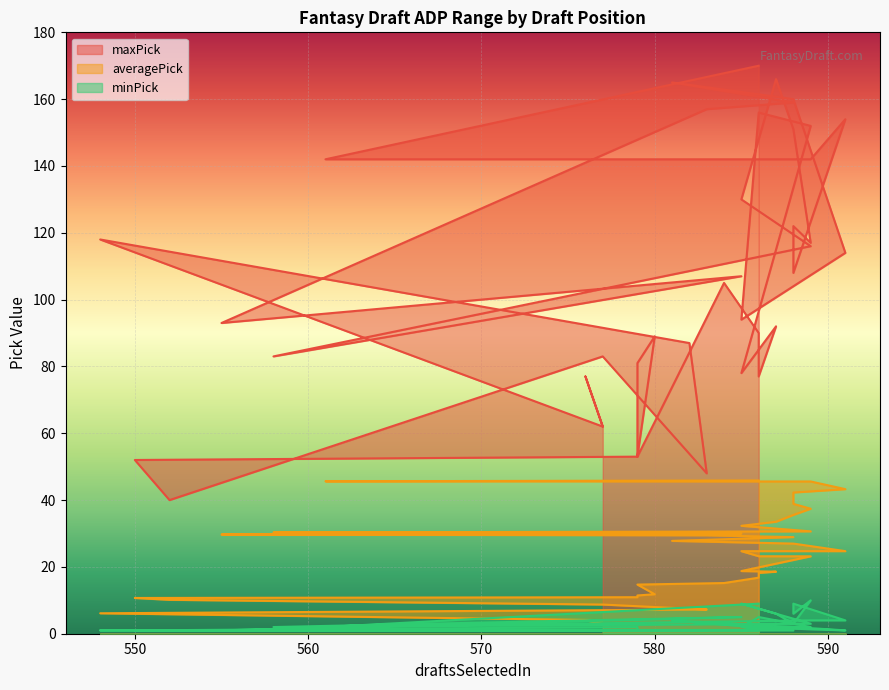

Reading right to left, transcribe all the data shown in this chart.

averagePick: 586=45.9	561=45.6	589=45.6	591=43.3	588=42.3	588=38.9	589=37.4	588=35.5	587=33.5	585=32.3	589=30.6	558=30.3	585=30.0	555=29.7	583=29.4	588=28.9	581=27.8	588=27.0	591=24.7	585=24.7	586=23.2	589=23.2	585=18.8	587=18.6	586=18.2	586=16.8	584=15.2	579=14.7	580=11.8	579=11.4	579=10.9	550=10.7	552=10.2	577=8.7	583=7.2	582=7.2	548=6.1	577=4.1	576=4.0	577=2.9
maxPick: 586=170.0	561=142.0	589=142.0	591=154.0	588=108.0	588=122.0	589=117.0	588=151.0	587=166.0	585=130.0	589=116.0	558=83.0	585=107.0	555=93.0	583=157.0	588=159.0	581=165.0	588=160.0	591=114.0	585=94.0	586=156.0	589=152.0	585=78.0	587=92.0	586=77.0	586=90.0	584=105.0	579=53.0	580=89.0	579=81.0	579=53.0	550=52.0	552=40.0	577=83.0	583=48.0	582=87.0	548=118.0	577=62.0	576=77.0	577=62.0
minPick: 586=9.0	561=2.0	589=4.0	591=4.0	588=9.0	588=6.0	589=10.0	588=3.0	587=6.0	585=9.0	589=3.0	558=2.0	585=5.0	555=1.0	583=1.0	588=1.0	581=4.0	588=2.0	591=1.0	585=2.0	586=5.0	589=2.0	585=1.0	587=3.0	586=1.0	586=1.0	584=1.0	579=1.0	580=1.0	579=1.0	579=2.0	550=1.0	552=1.0	577=1.0	583=1.0	582=1.0	548=1.0	577=1.0	576=1.0	577=1.0